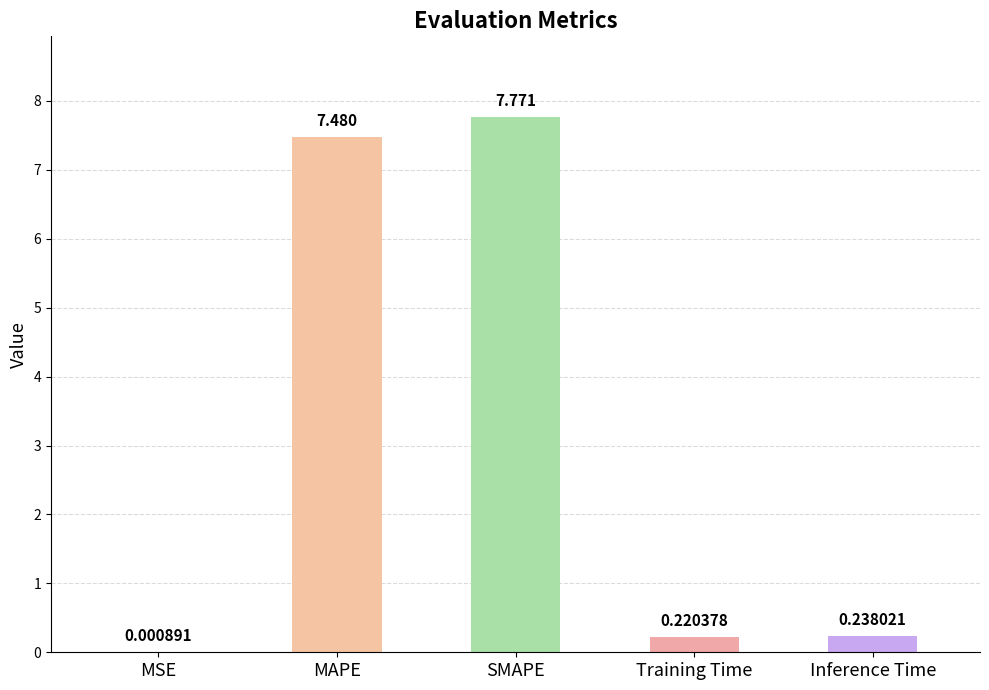

What is the greatest value displayed?

7.8